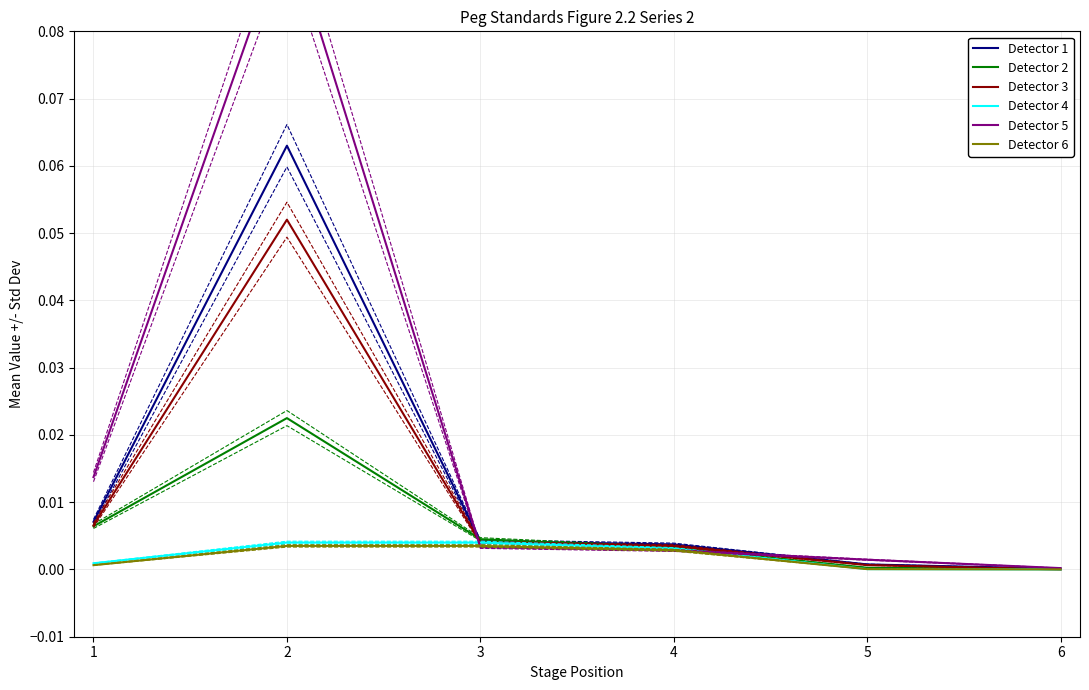

Reading left to right, list all the values displayed in this chart.

Detector 1: 0.0	0.1	0.0	0.0	0.0	0.0
Detector 2: 0.0	0.0	0.0	0.0	0.0	0.0
Detector 3: 0.0	0.1	0.0	0.0	0.0	0.0
Detector 4: 0.0	0.0	0.0	0.0	0.0	0.0
Detector 5: 0.0	0.1	0.0	0.0	0.0	0.0
Detector 6: 0.0	0.0	0.0	0.0	0.0	0.0